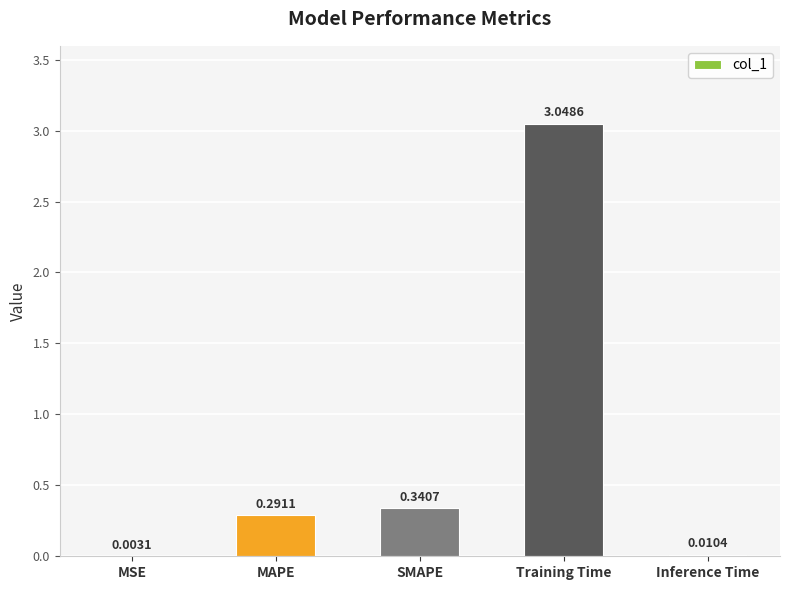

Where is the data nearest to the value 1?

SMAPE